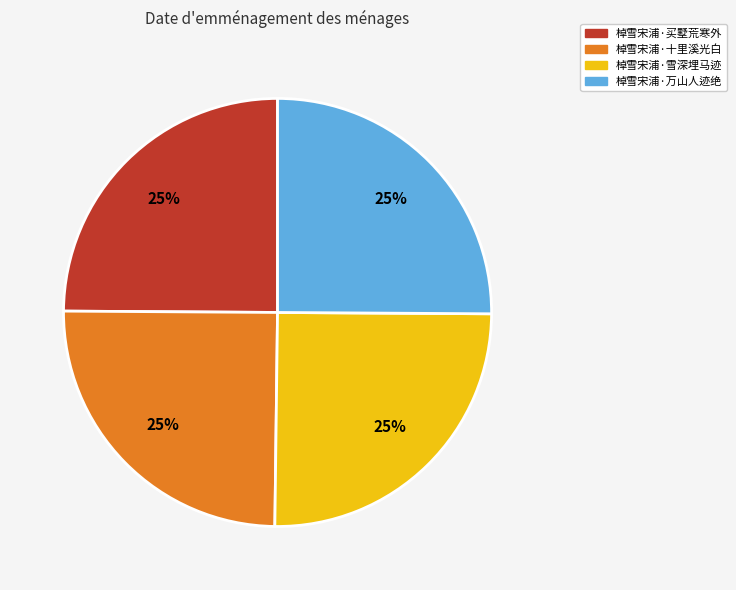

To the nearest percent, what percentage of the pie is 棹雪宋浦·万山人迹绝?

25%